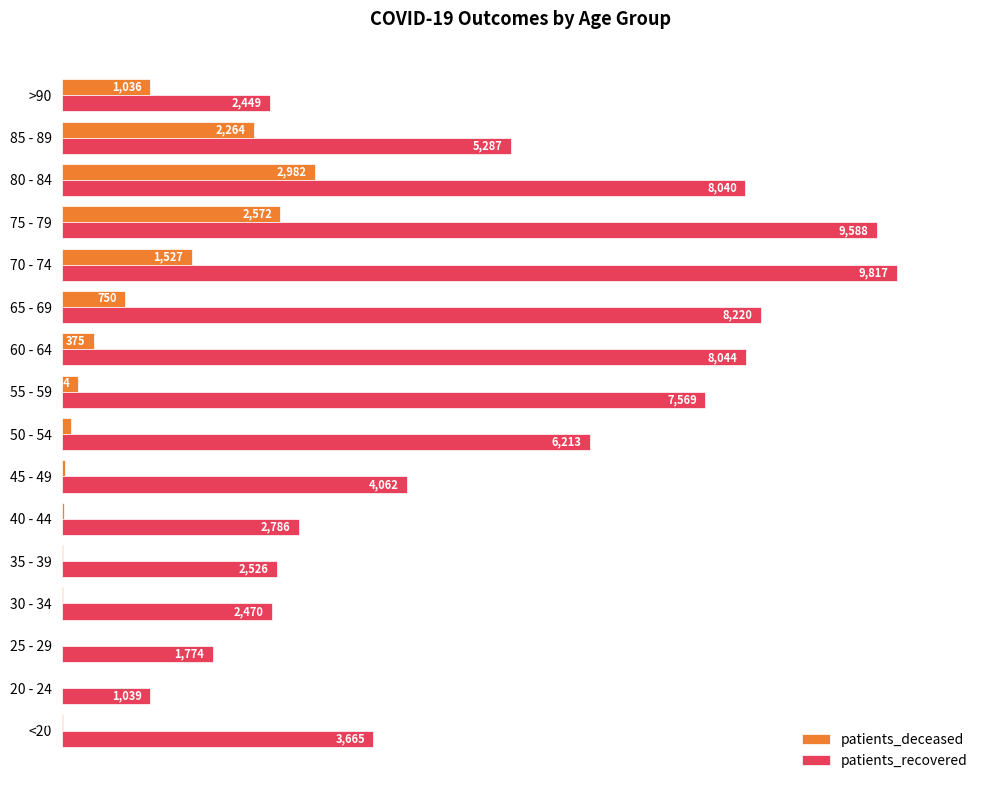

What are all the series names shown in the legend?

patients_deceased, patients_recovered